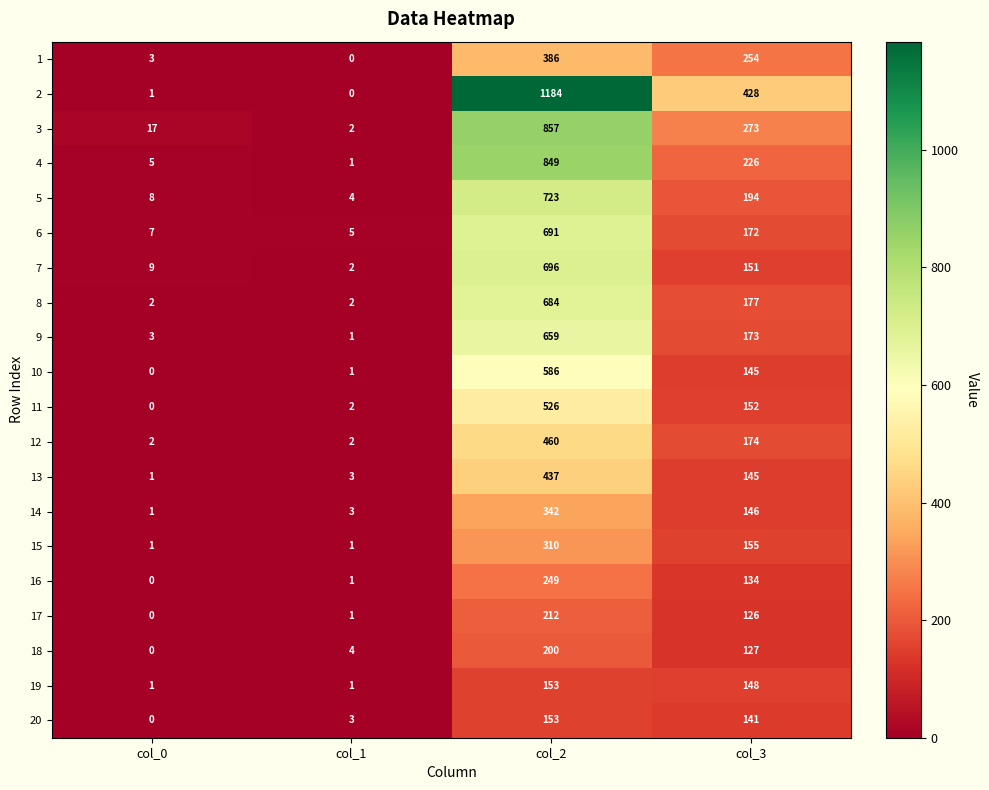

Rank the categories by 6 value from lowest to highest.

col_1, col_0, col_3, col_2